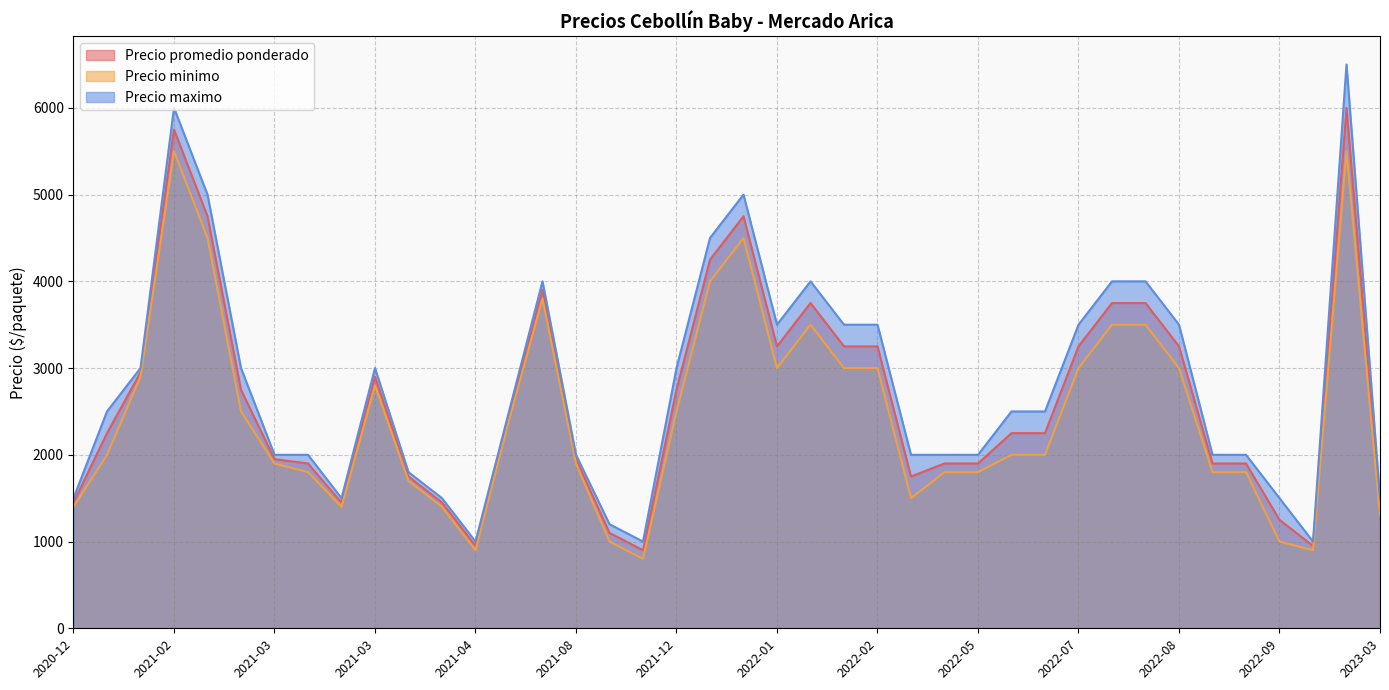

True or false: Precio minimo and Precio promedio ponderado intersect in this chart.

False